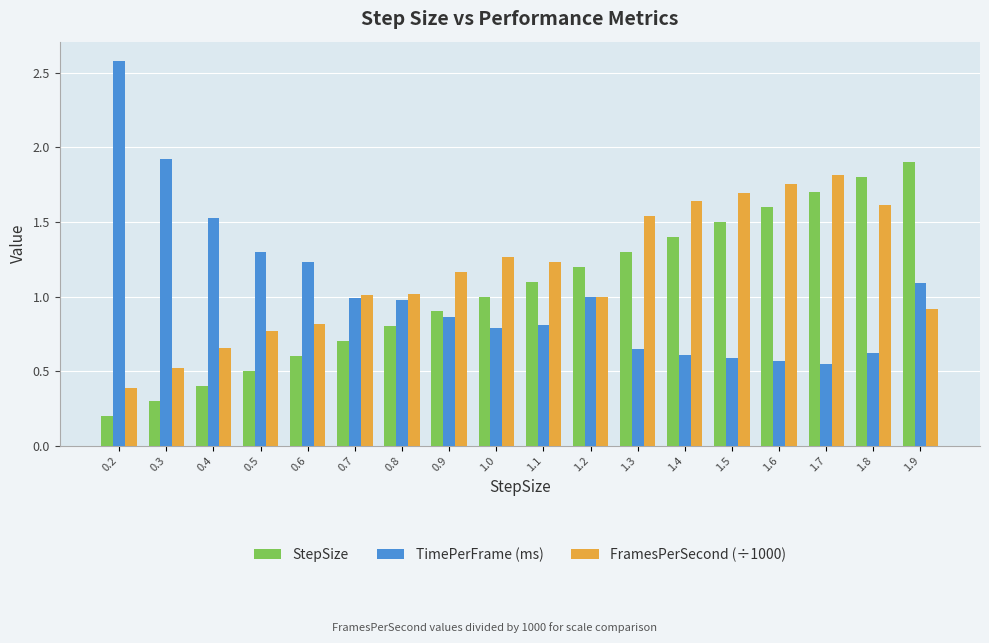

What is the total value across all series at 0.3?

2.7